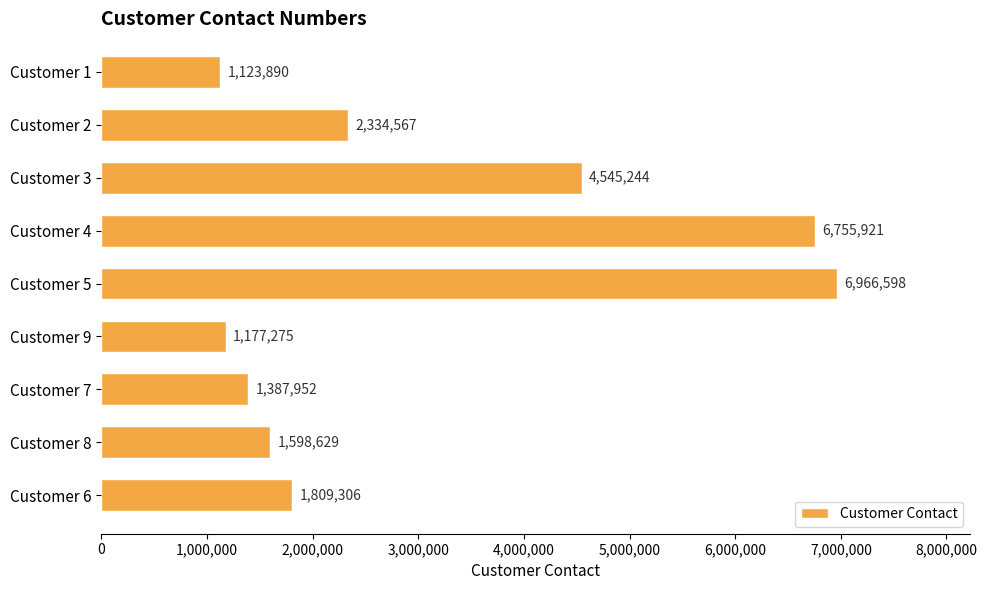

Reading bottom to top, what are all the values shown in this chart?

Customer 6=1809306	Customer 8=1598629	Customer 7=1387952	Customer 9=1177275	Customer 5=6966598	Customer 4=6755921	Customer 3=4545244	Customer 2=2334567	Customer 1=1123890